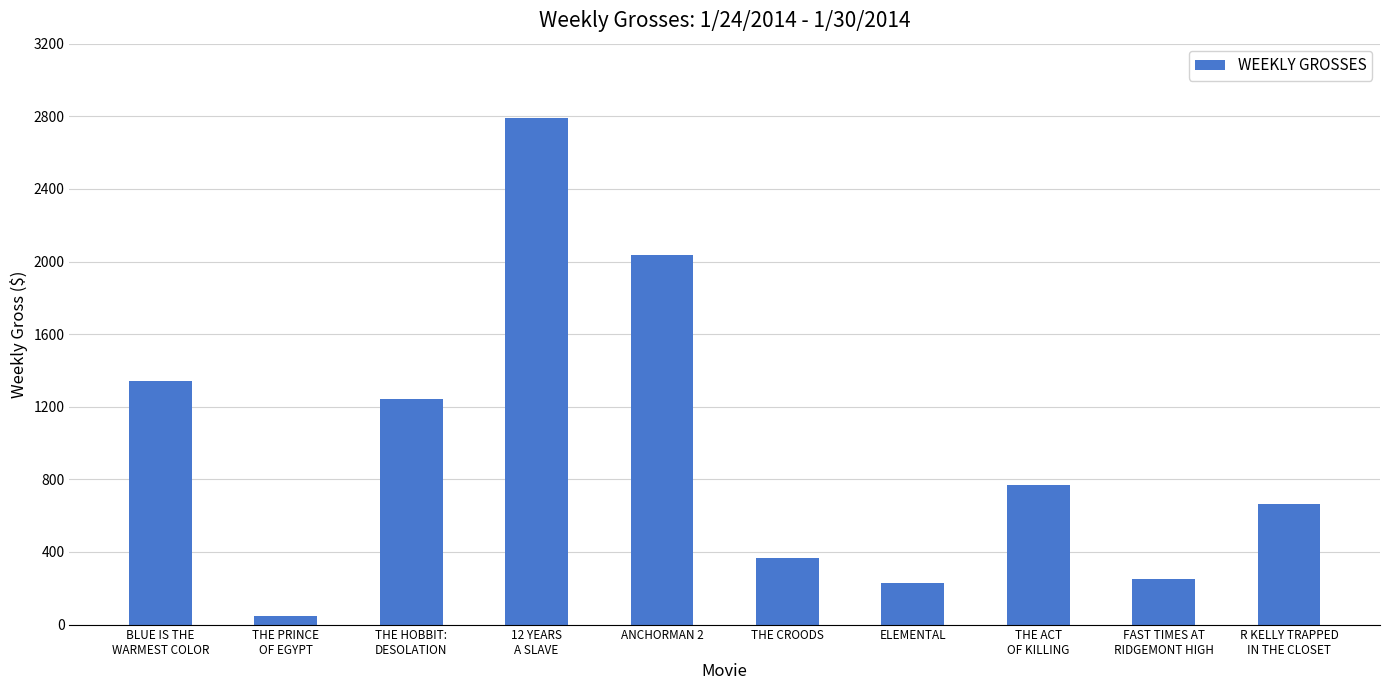

Reading left to right, extract all data points from this chart.

1344	48	1240	2788	2034	368	230	770	253	664